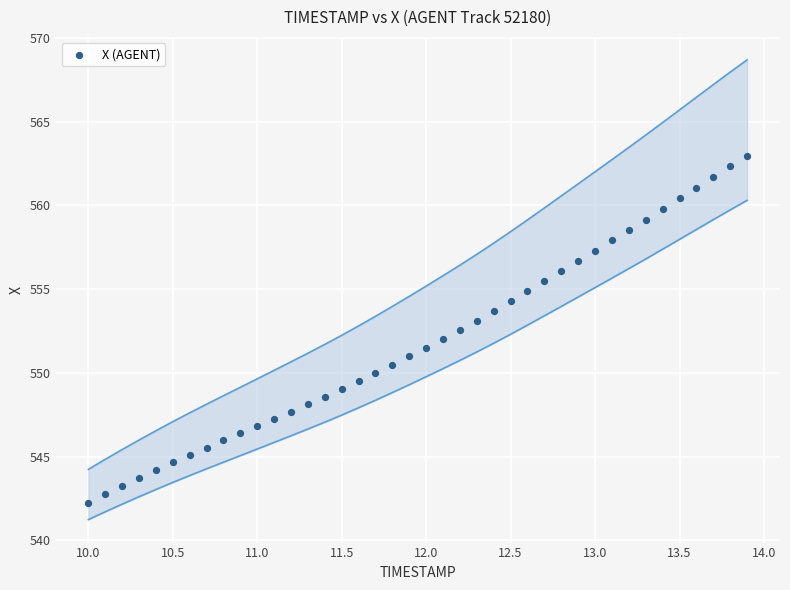

What is the range of X values (max minus min)?

3.9